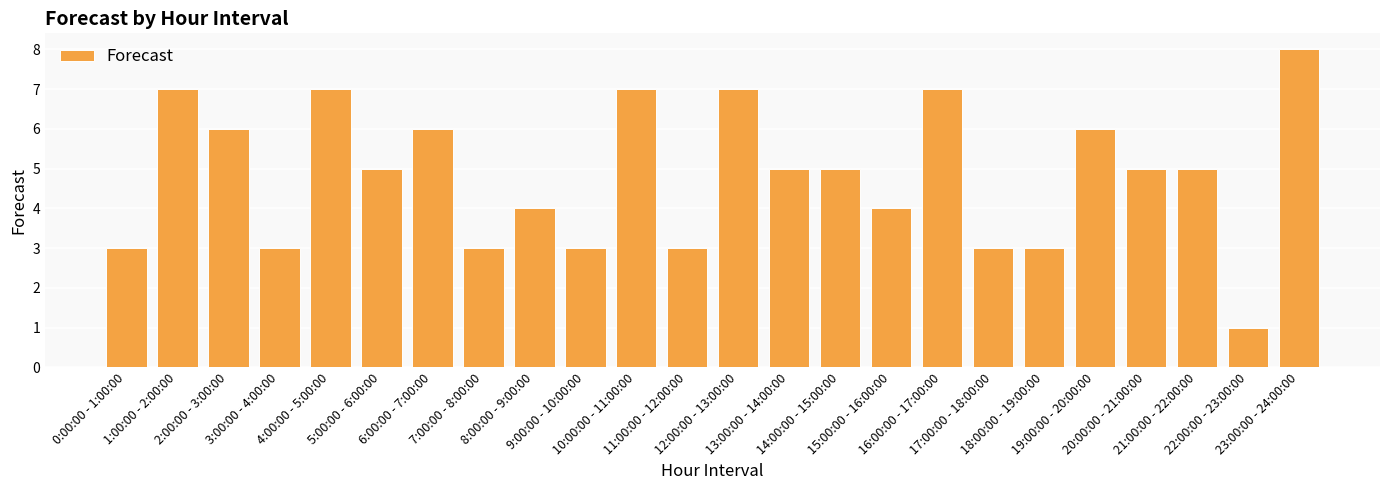

How many distinct data groups are displayed?

1